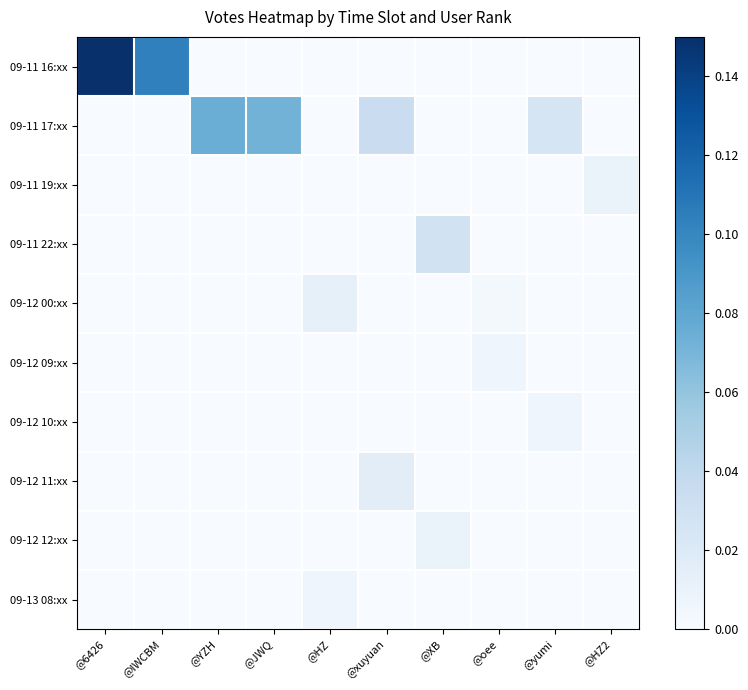

Which label corresponds to the largest value in the chart?

@6426